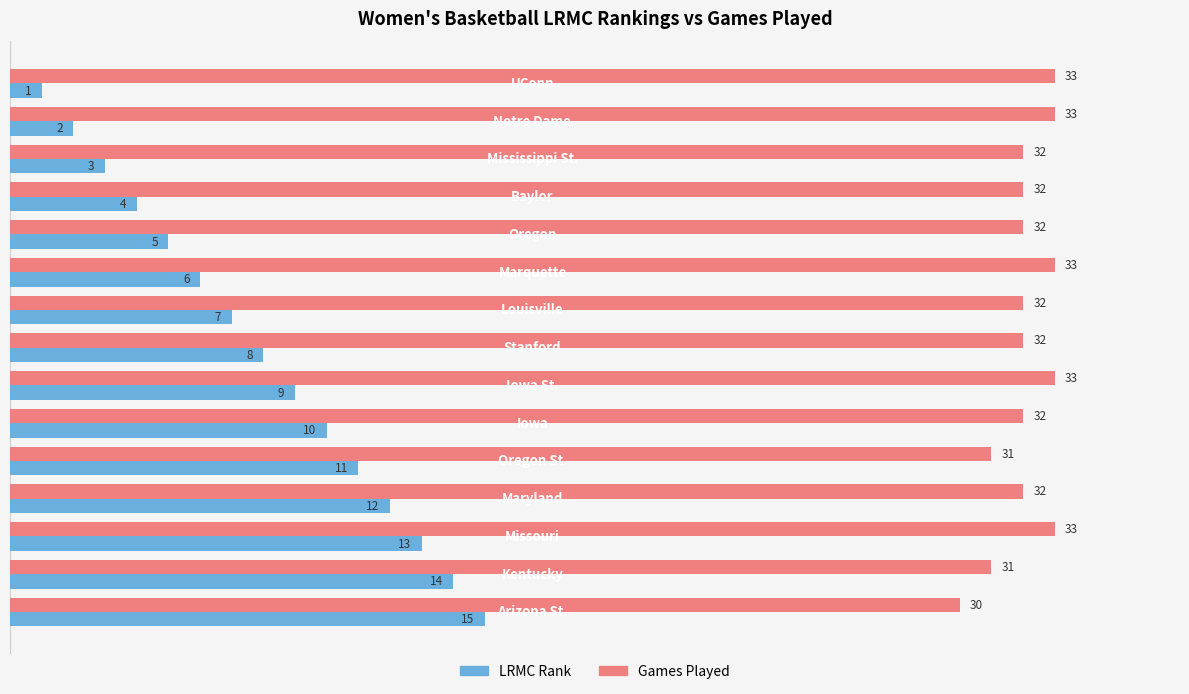

What is the maximum value shown in the chart?

33